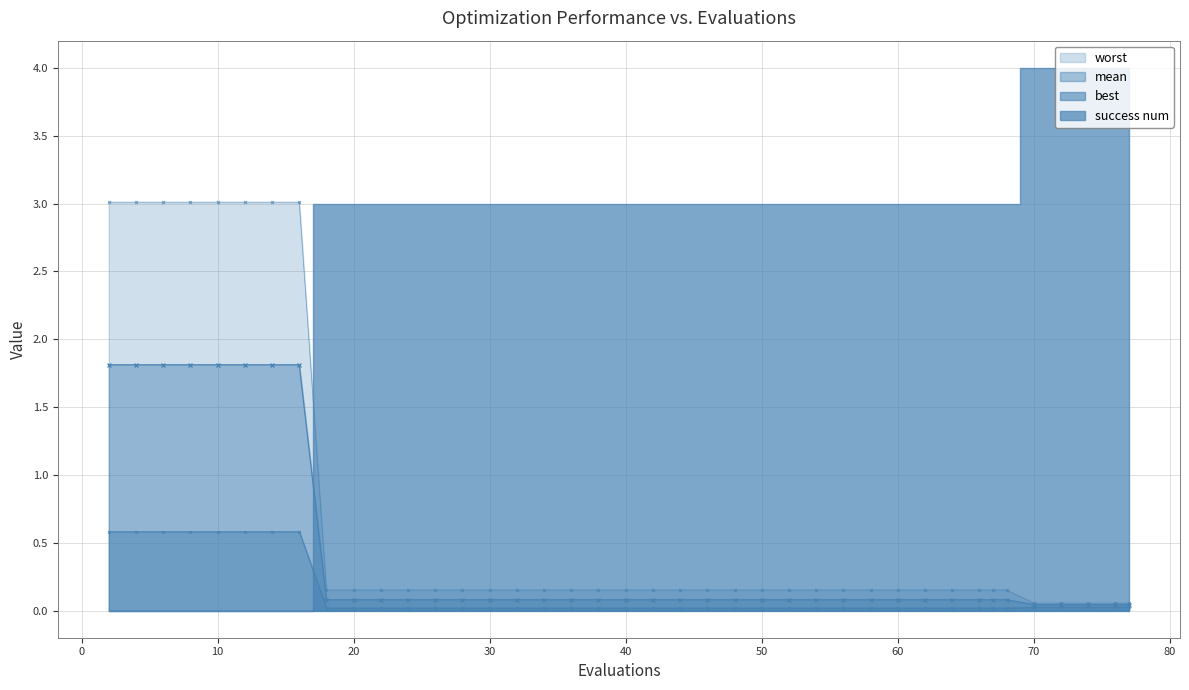

Which series has the largest total across all categories?

worst